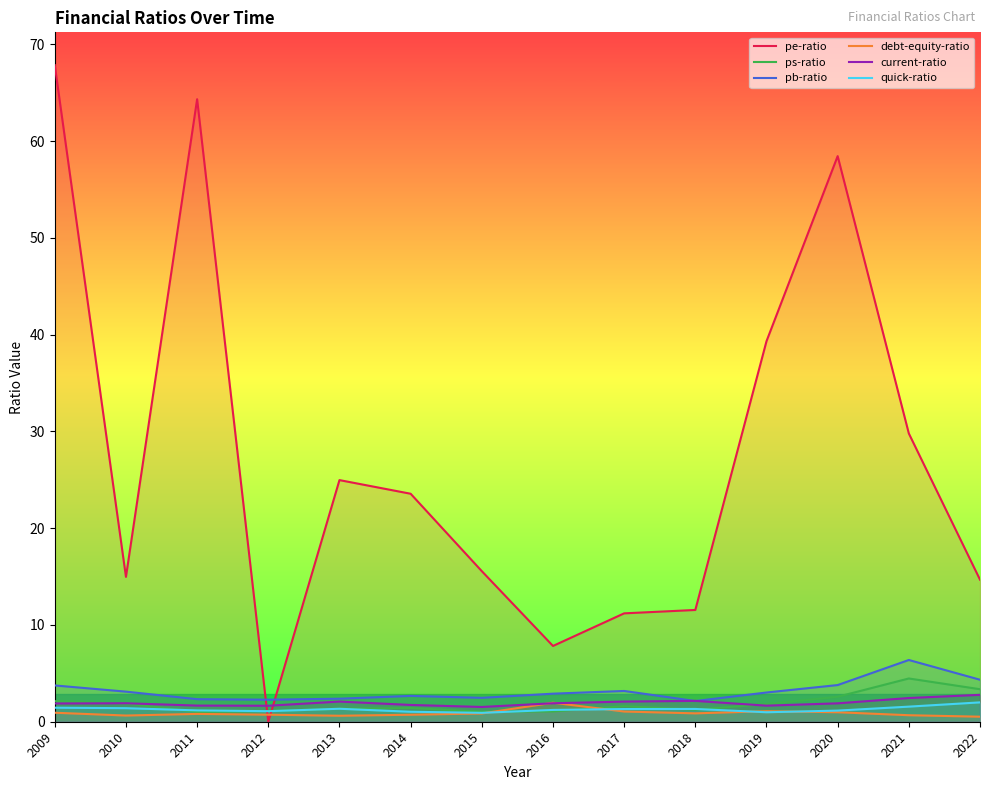

What is the approximate value of debt-equity-ratio at 2012?

0.7